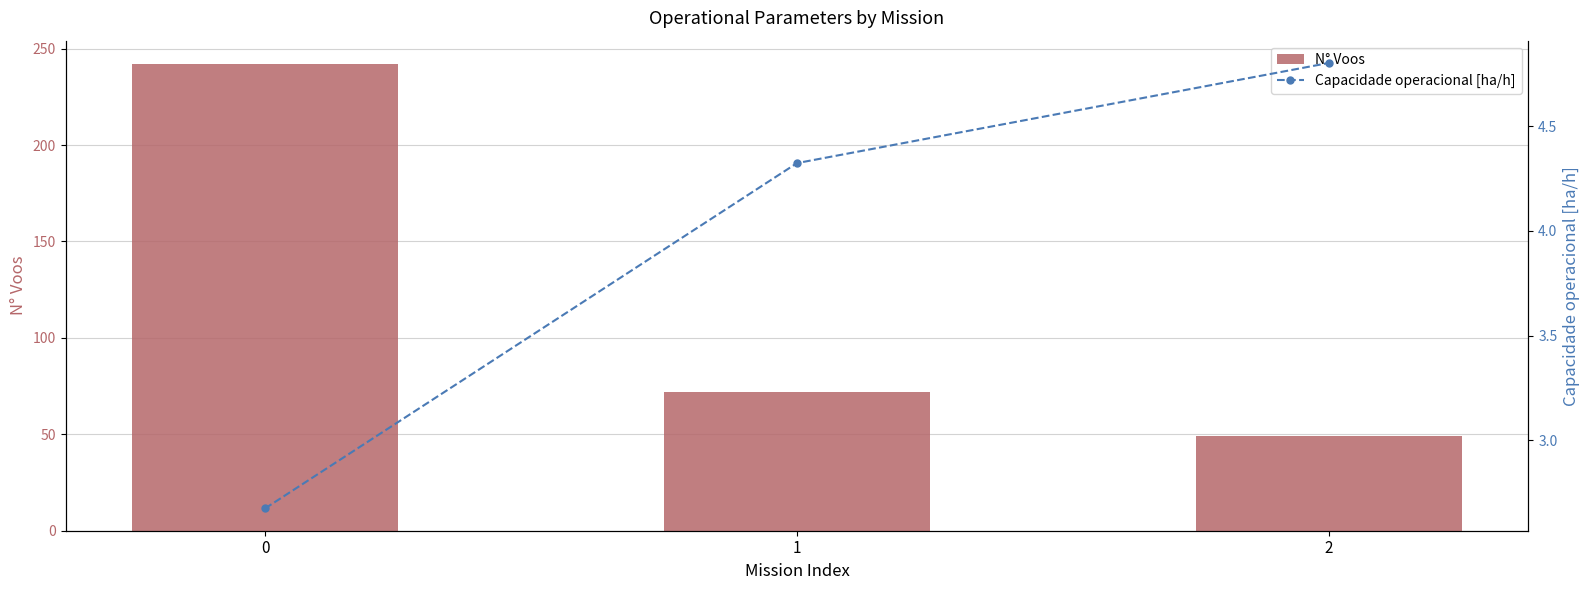

What is the value of the N° Voos bar at the 2nd from the left?

72